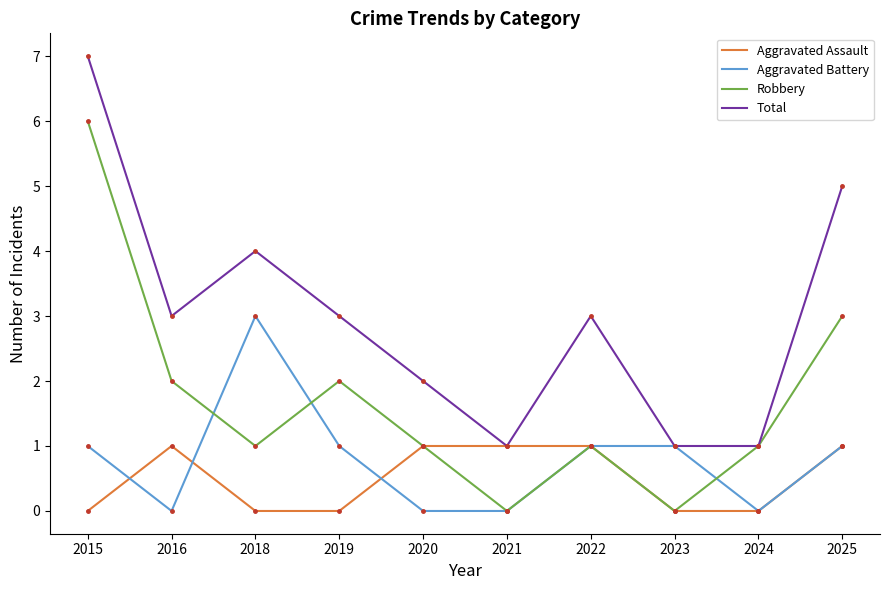

Reading left to right, what are all the values shown in this chart?

Aggravated Assault: 0	1	0	0	1	1	1	0	0	1
Aggravated Battery: 1	0	3	1	0	0	1	1	0	1
Robbery: 6	2	1	2	1	0	1	0	1	3
Total: 7	3	4	3	2	1	3	1	1	5